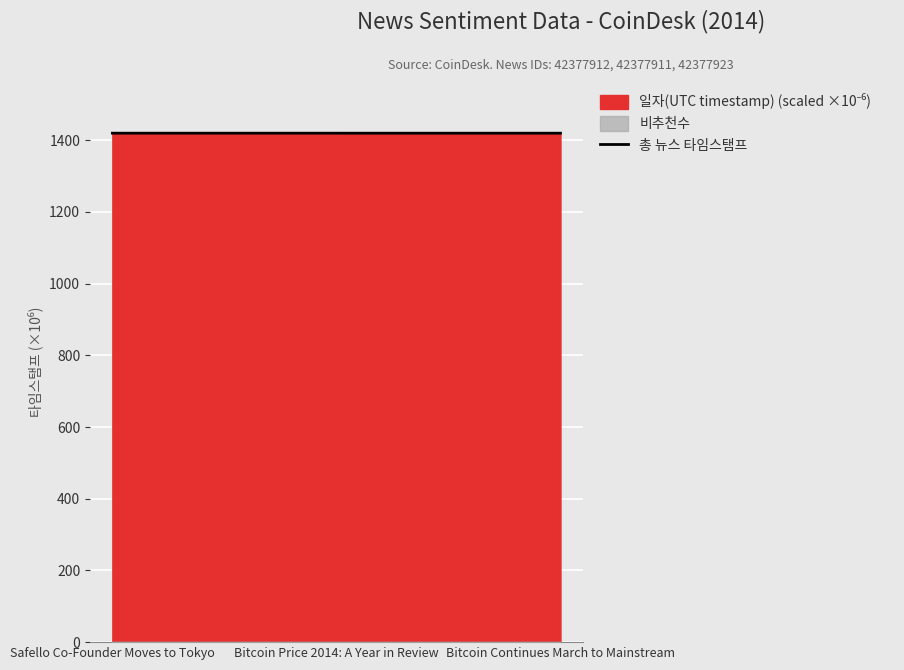

Count the values in the range 1419 to 1420.

3